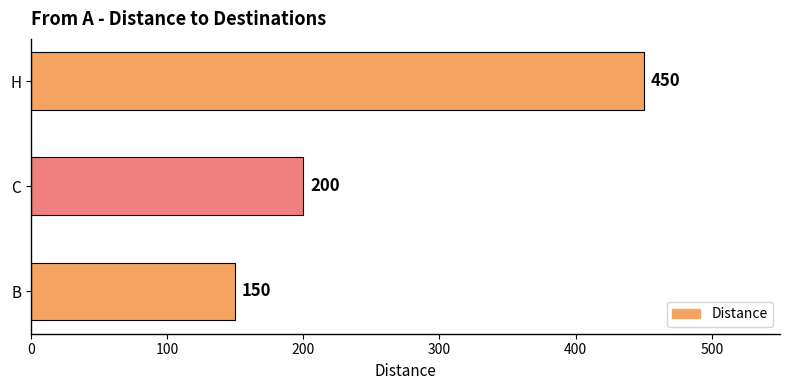

The value at C is 200. True or false?

True